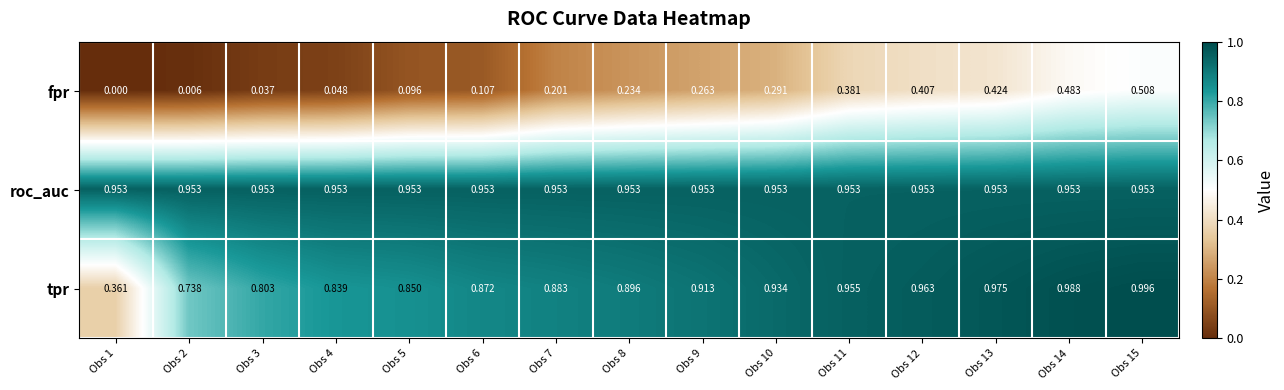

Rank the series at Obs 7 from lowest to highest value.

fpr, tpr, roc_auc